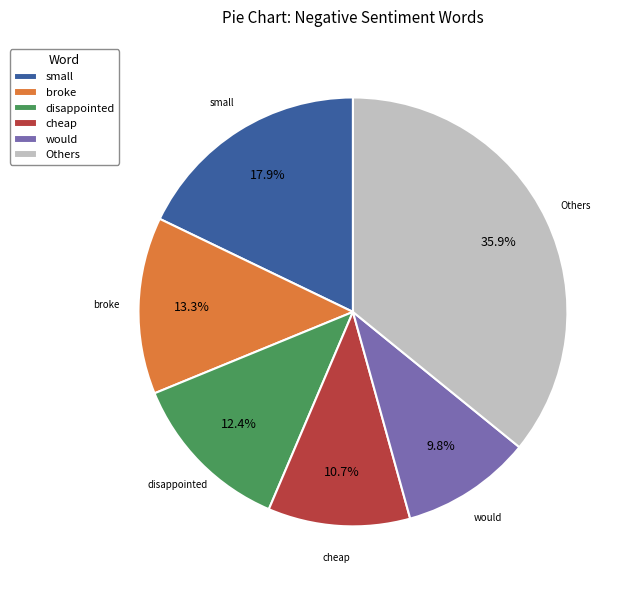

Is cheap the majority of the pie?

No